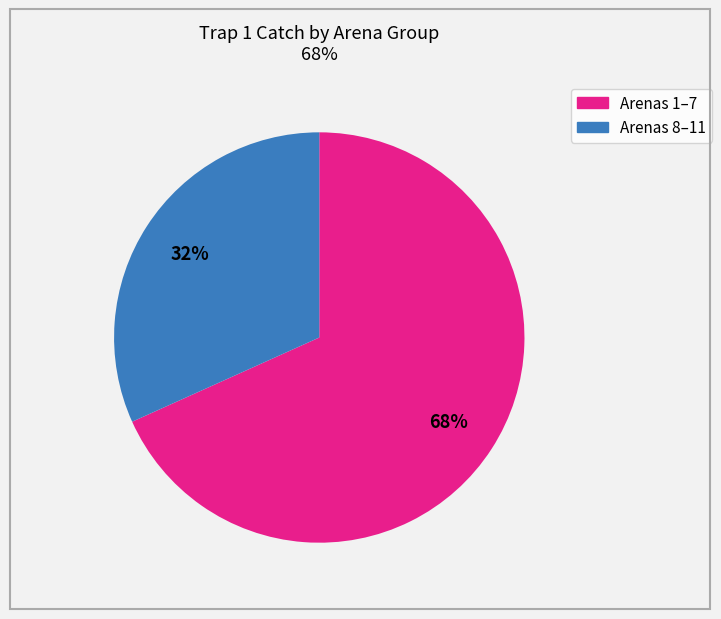

How many slices are in this pie chart?

2